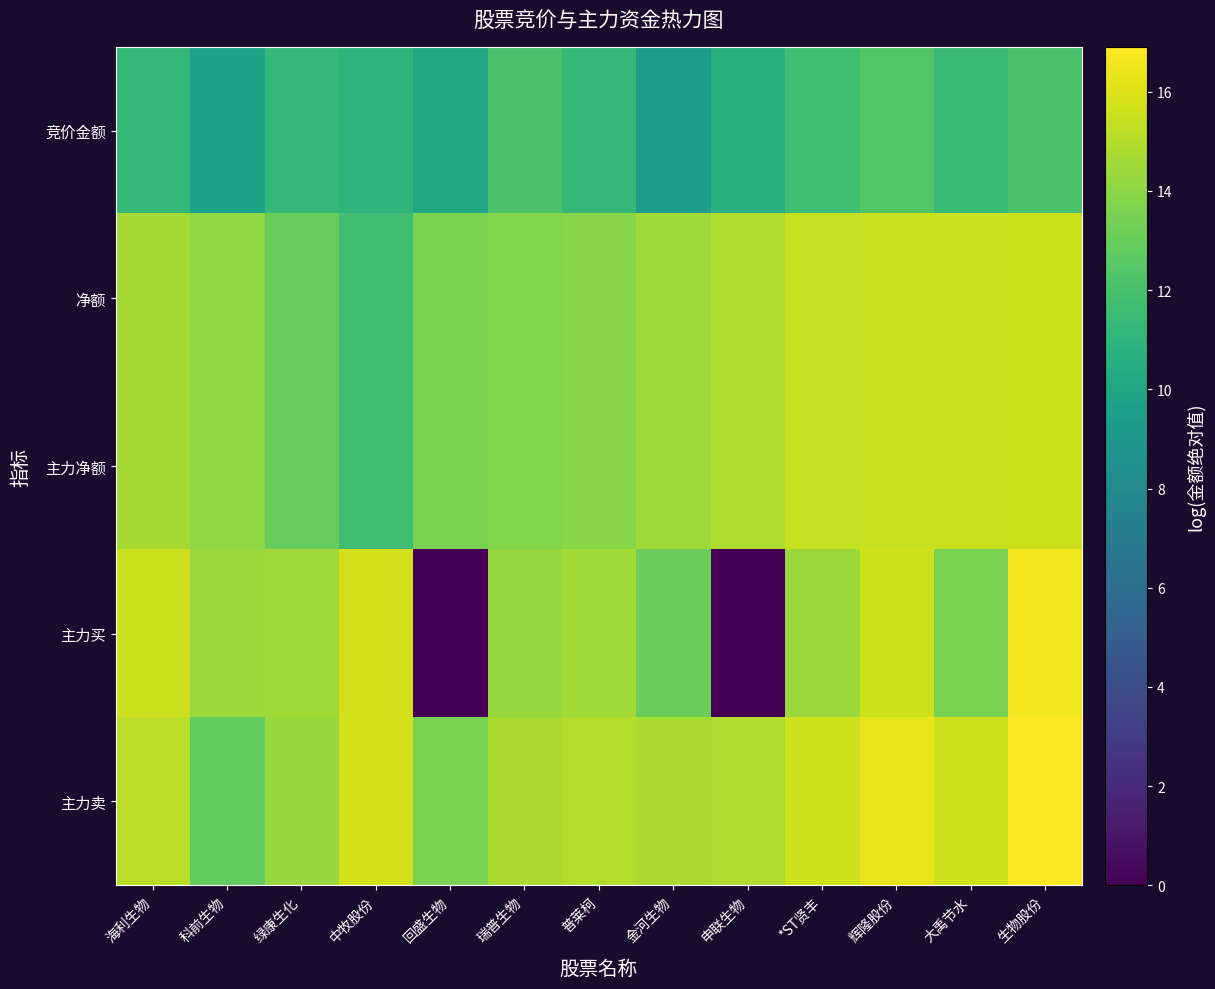

Which series has the widest spread of values?

主力买